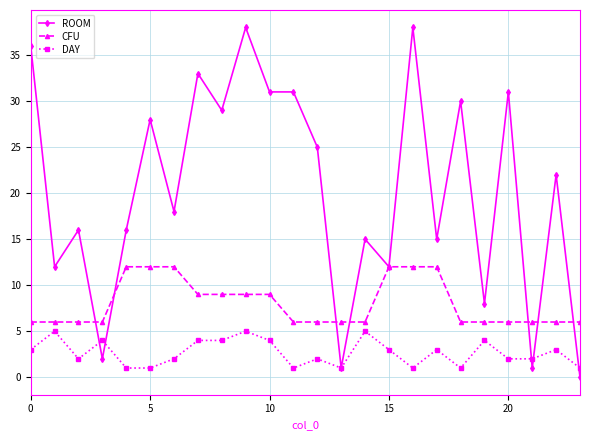

What is the value of the CFU point at the 18th from the left?

12